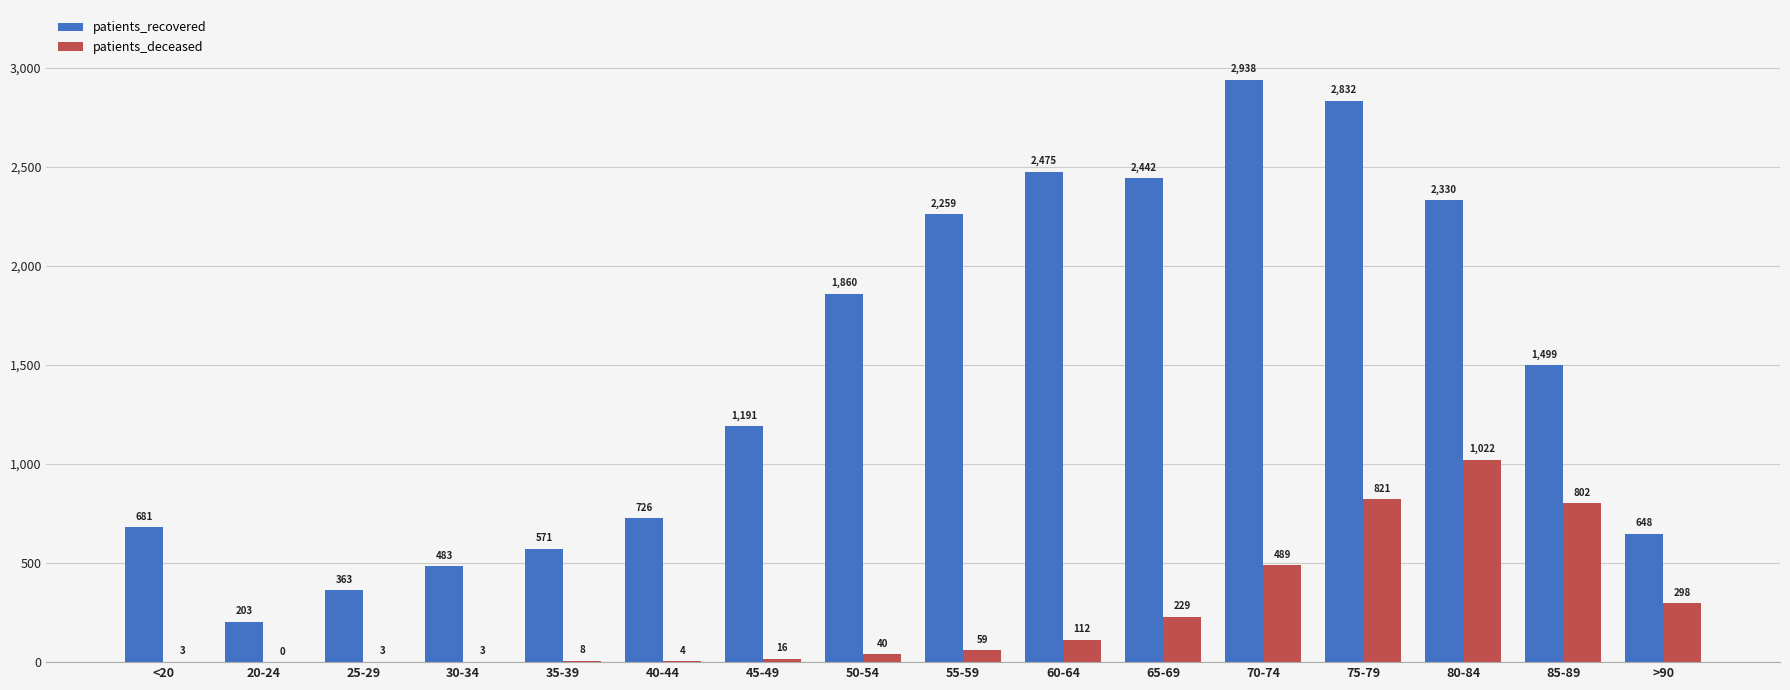

Reading left to right, what are all the values shown in this chart?

patients_recovered: 681	203	363	483	571	726	1191	1860	2259	2475	2442	2938	2832	2330	1499	648
patients_deceased: 3	0	3	3	8	4	16	40	59	112	229	489	821	1022	802	298